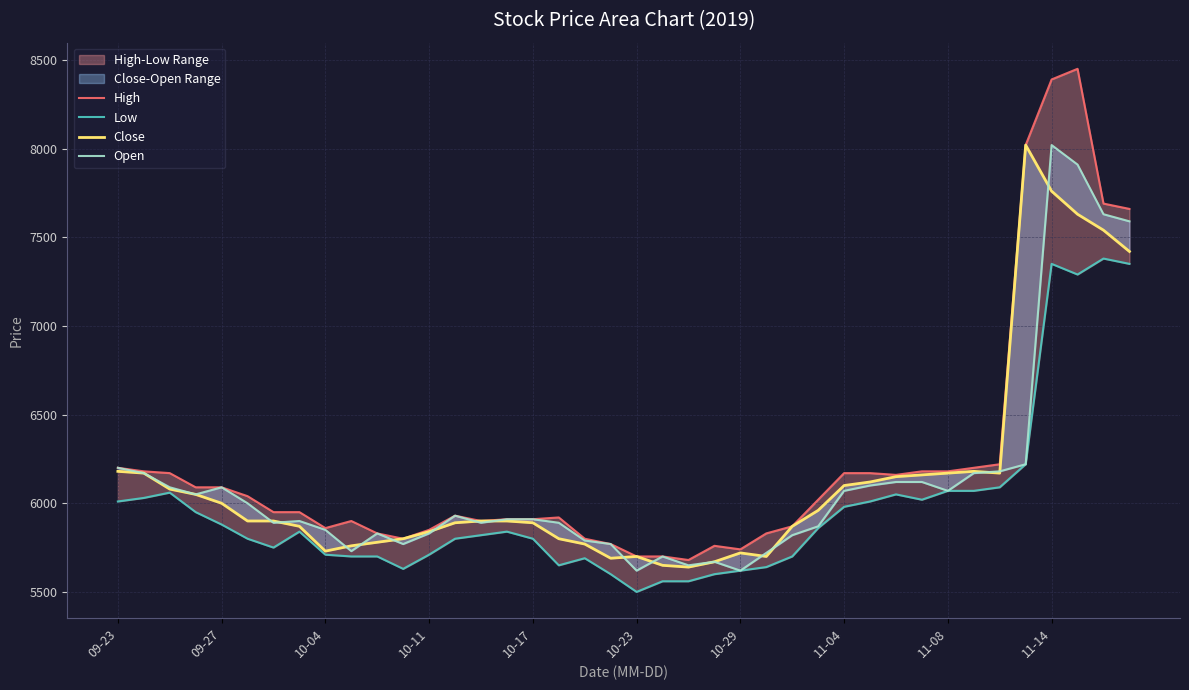

Between 32 and 27, which is larger?

32